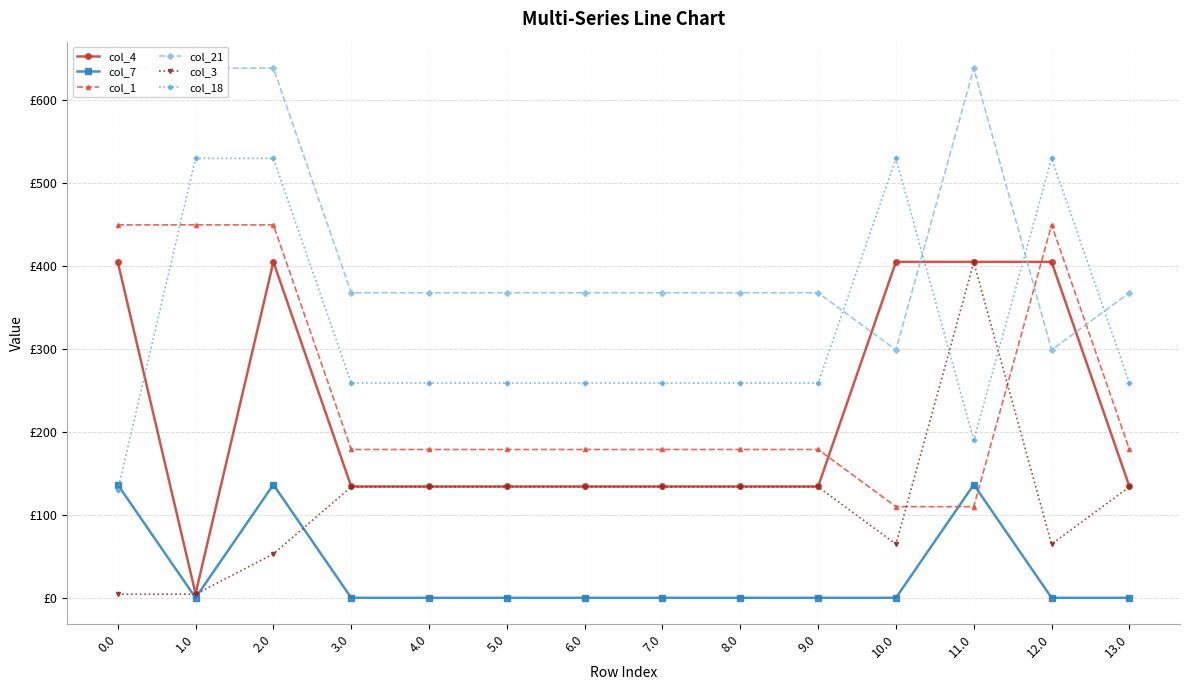

How many intersections are there between col_4 and col_1?

2